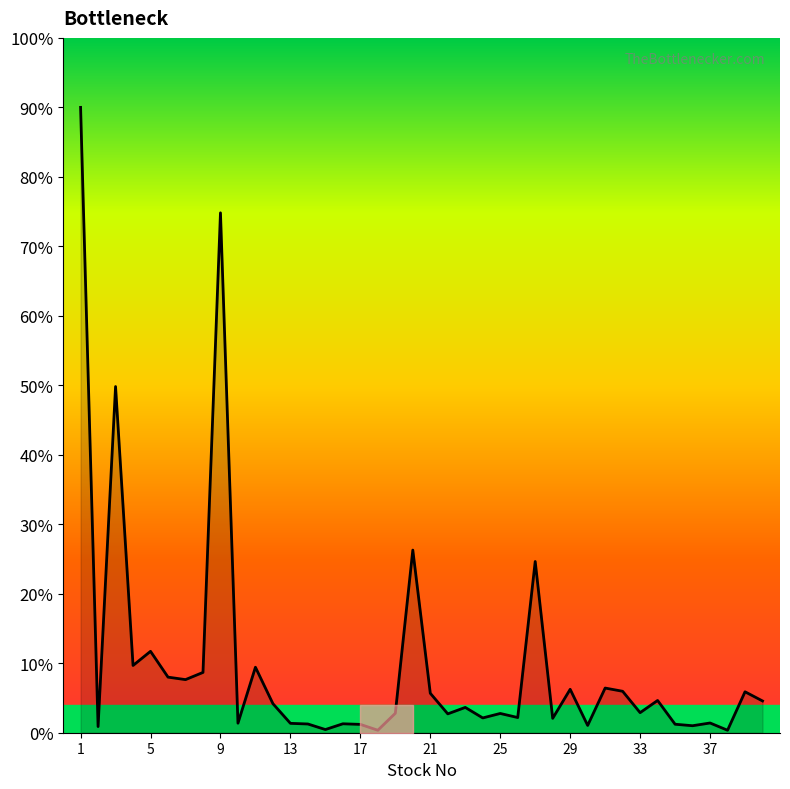

How many points are higher than both their immediate neighbors (excluding endpoints)?

14